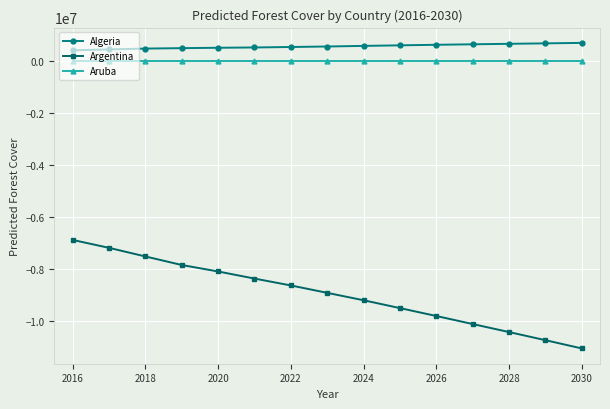

How many lines are shown in the chart?

3